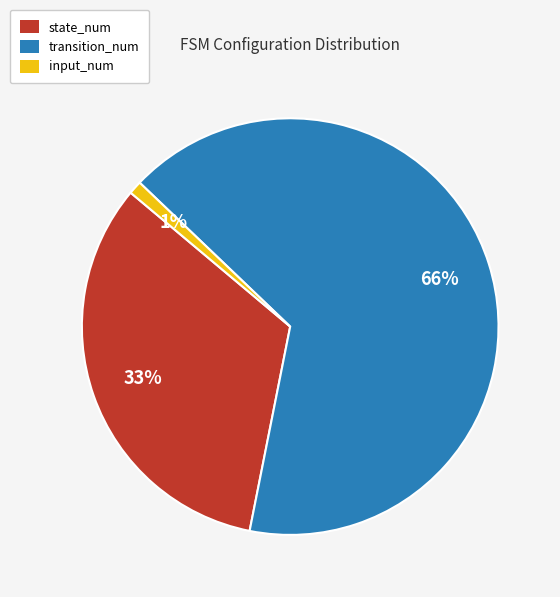

Count the number of slices in the pie.

3